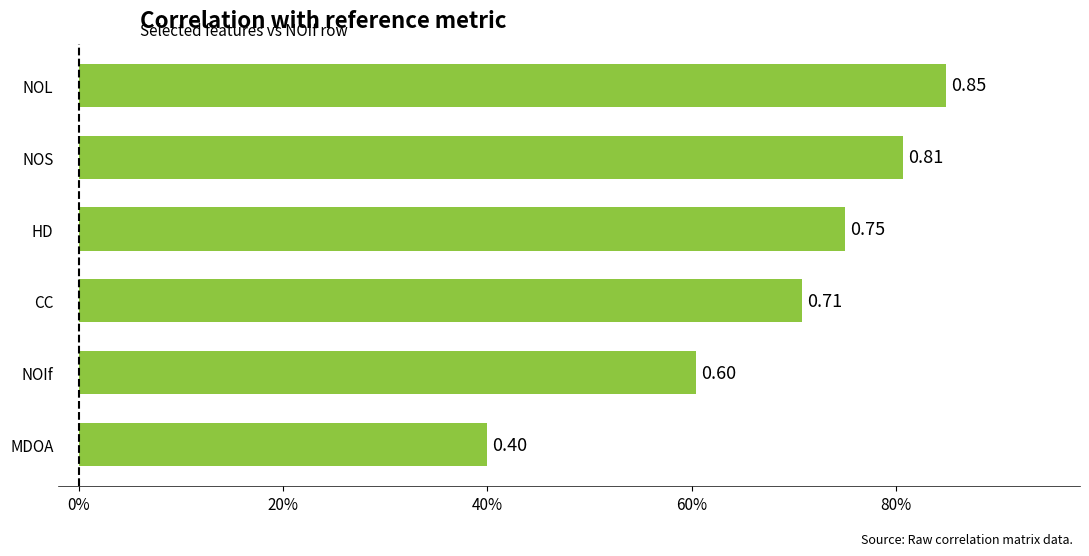

At which category does the chart reach its peak across all series?

NOL